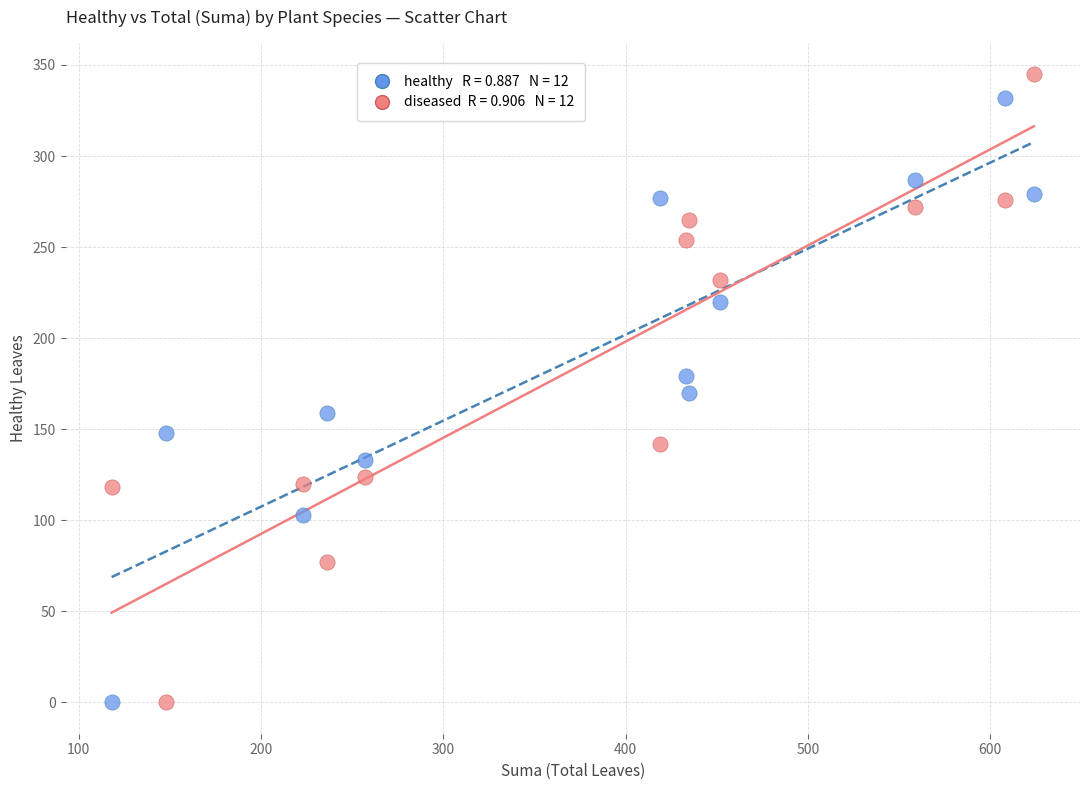

Across all data points, what is the range of Y values (max minus min)?

345